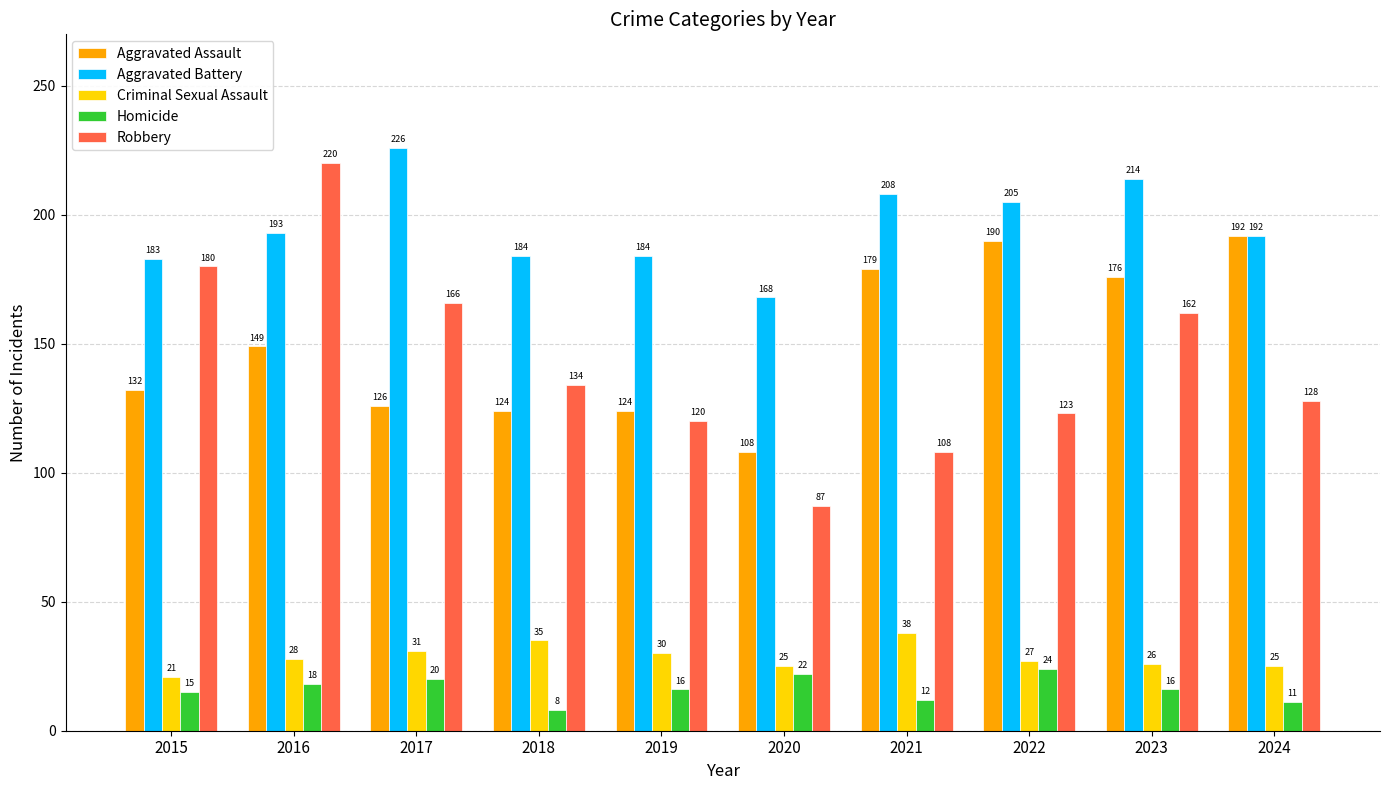

How many bars are there in each group?

5